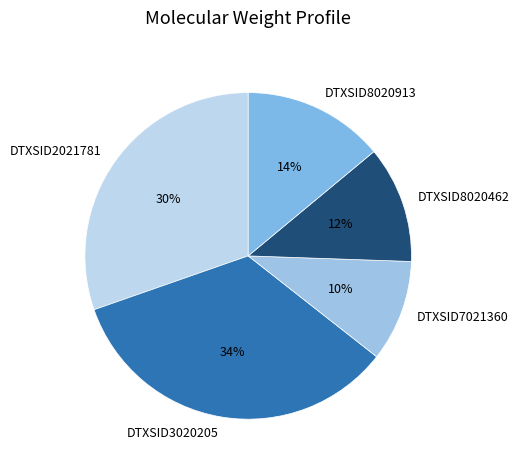

Between DTXSID7021360 and DTXSID3020205, which is larger?

DTXSID3020205